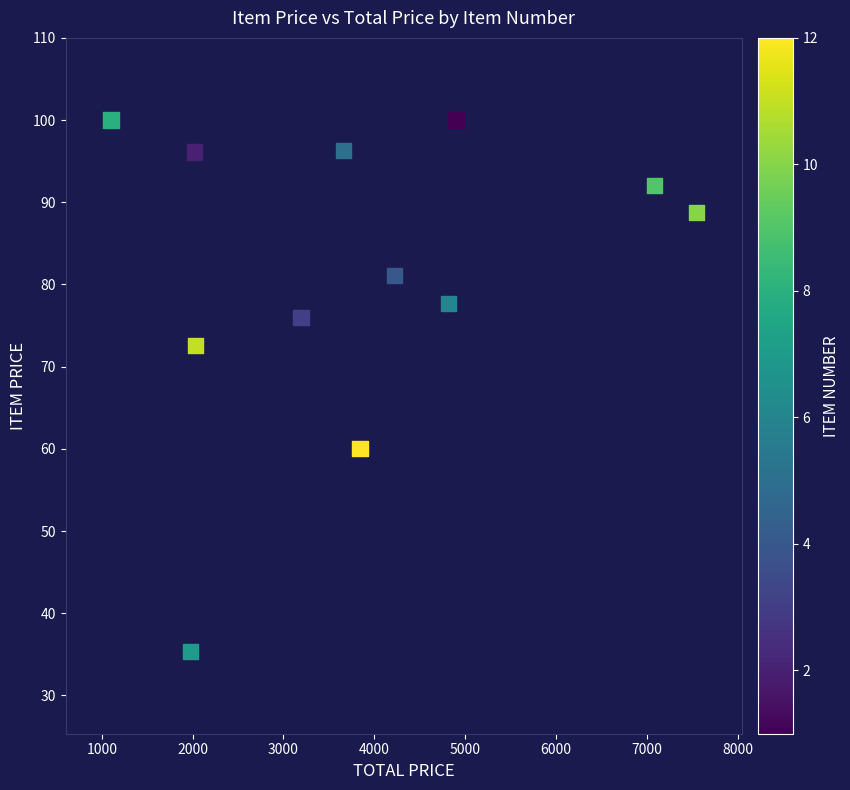

What is the range of X values (max minus min)?

6443.8